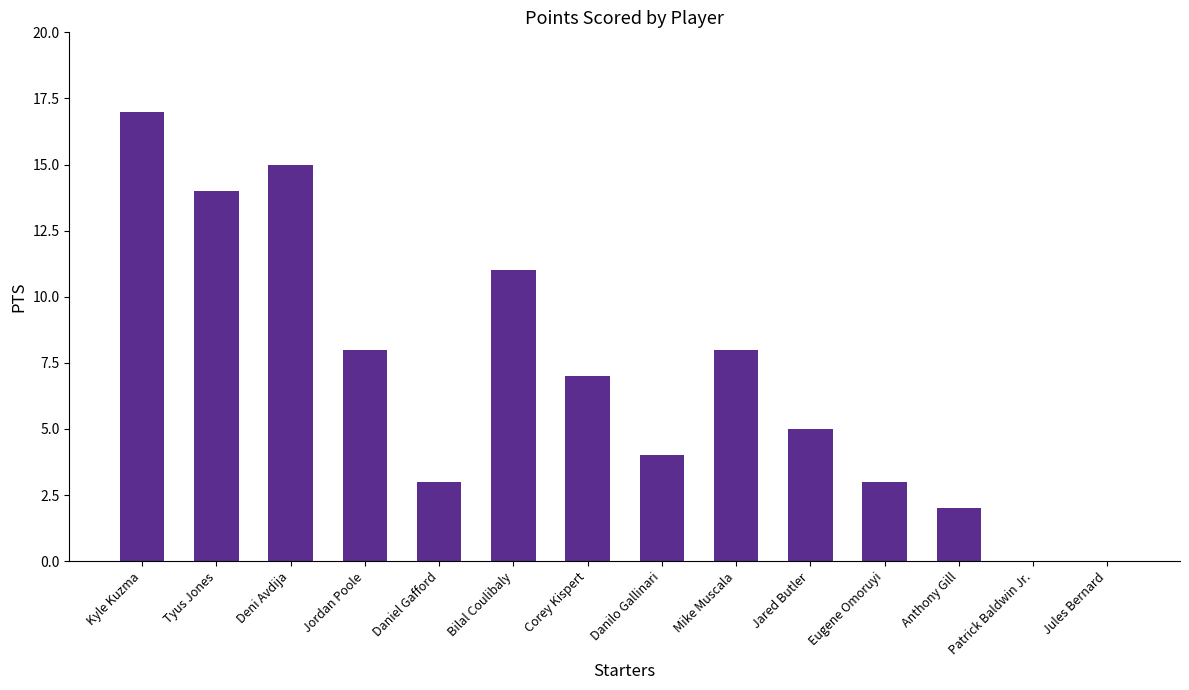

Count the number of categories in the chart.

14